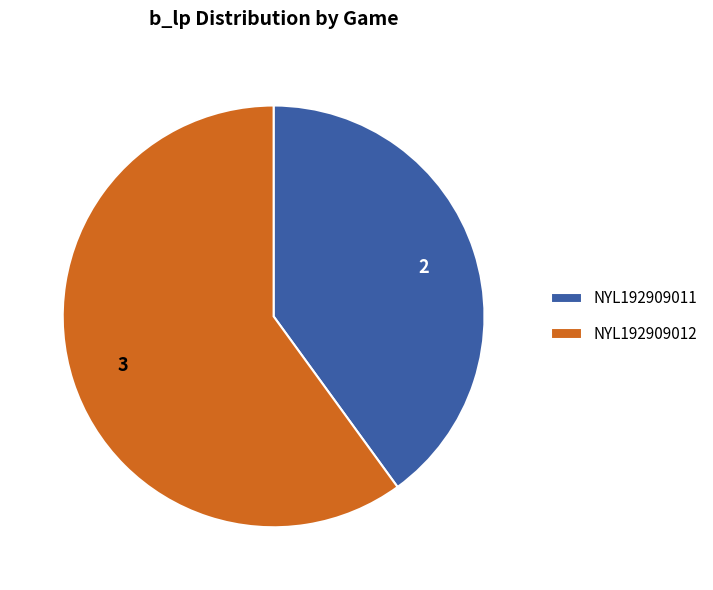

Rank the categories by value from lowest to highest.

NYL192909011, NYL192909012